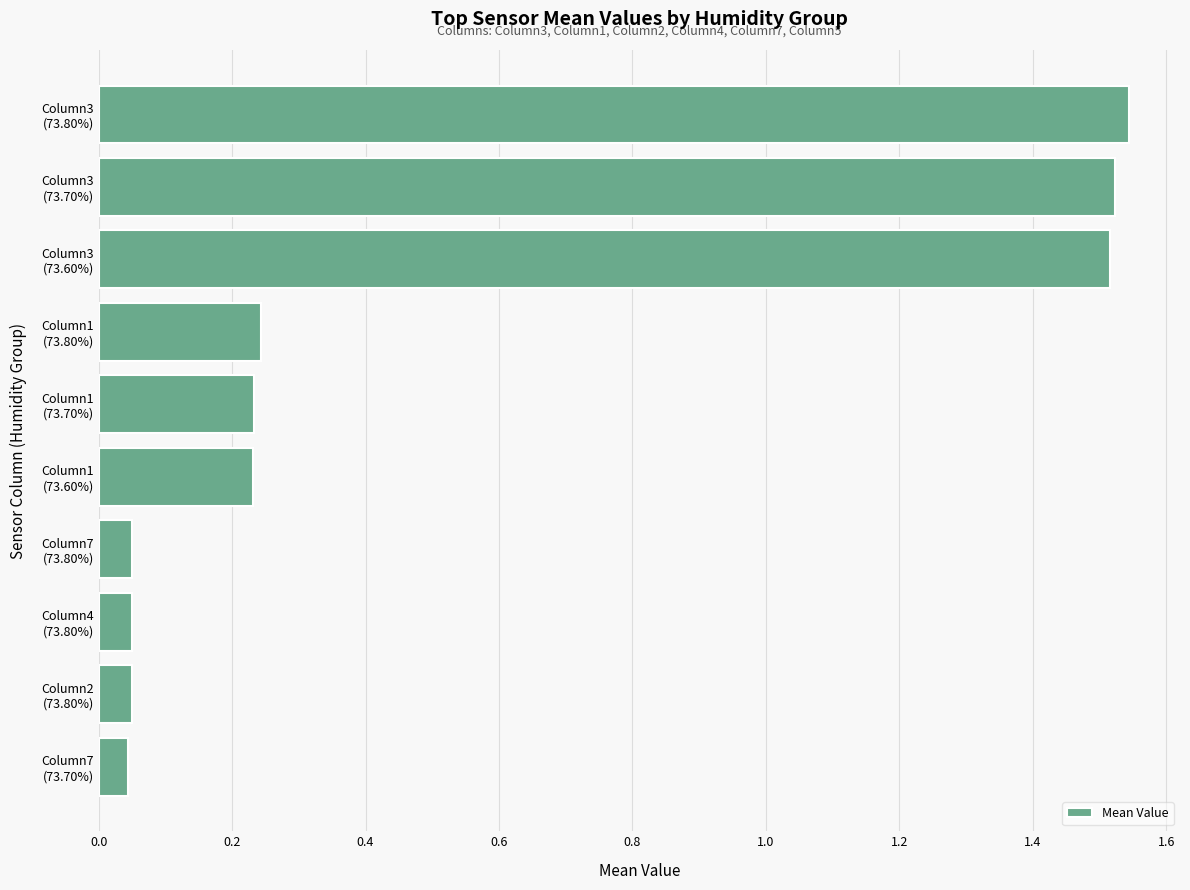

What is the sum of all values?

5.5